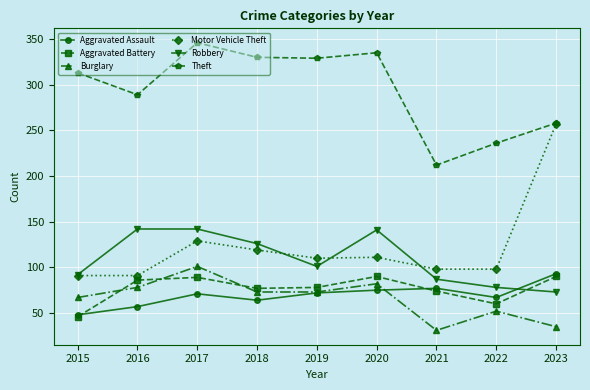

Where is the first local maximum for Aggravated Assault?

2017